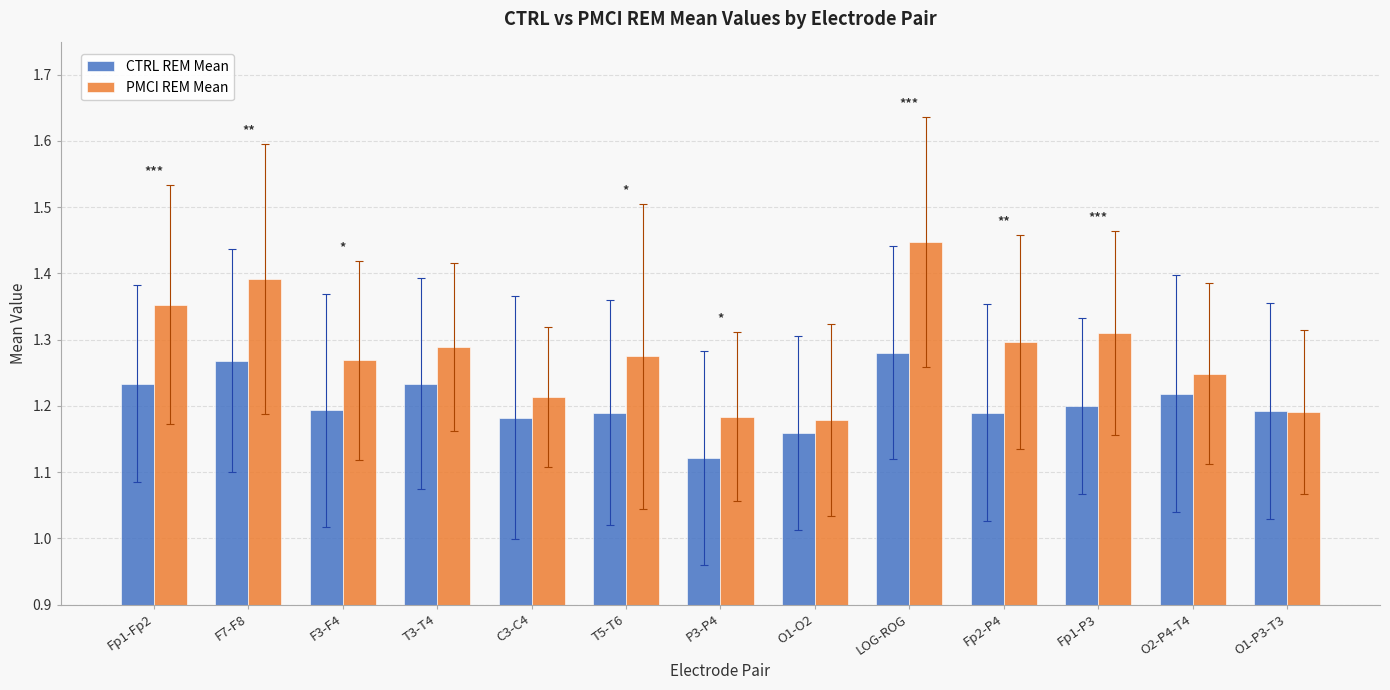

How many PMCI REM Mean values are between 1 and 2?

13